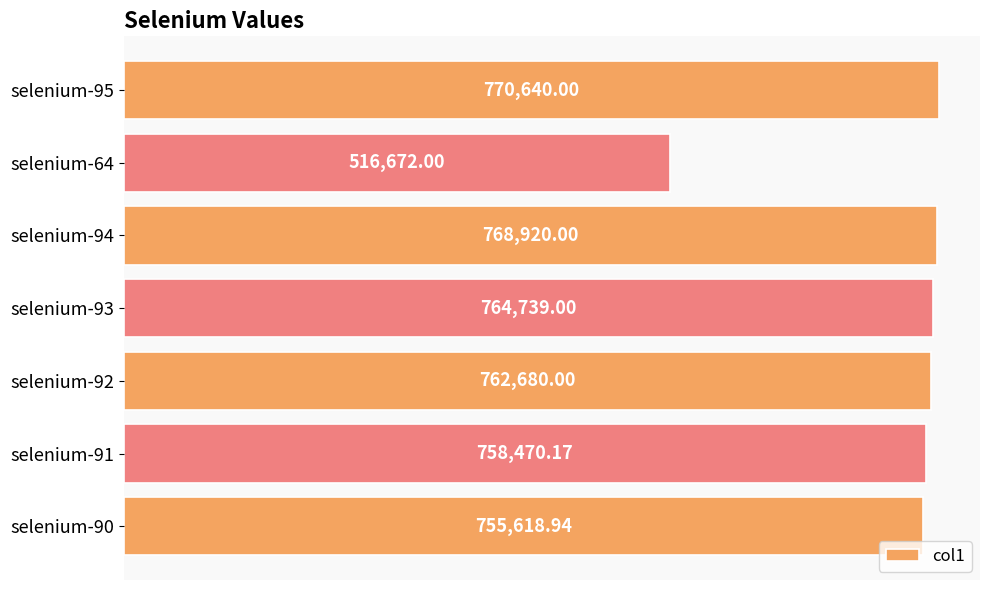

Approximately how many times larger is the value at selenium-90 compared to selenium-95?

1.0